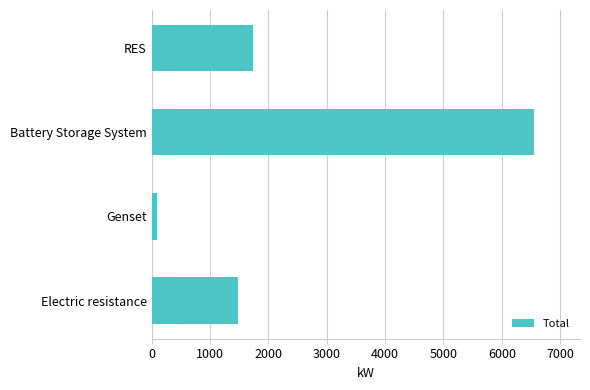

The value at Electric resistance is 1474.4. True or false?

True